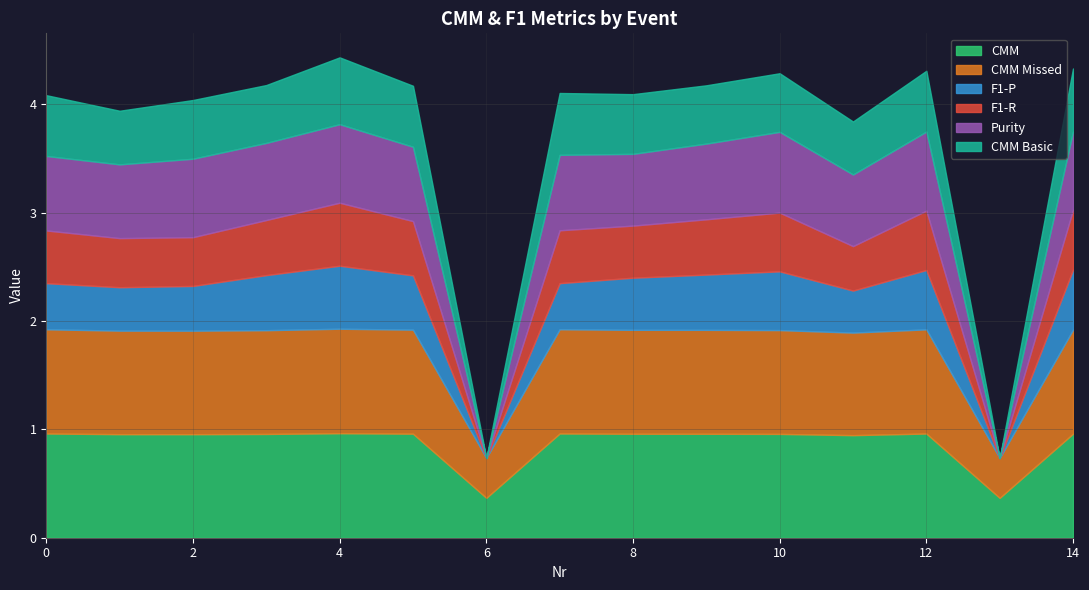

Which series changed the most between 3 and 11?

F1-P